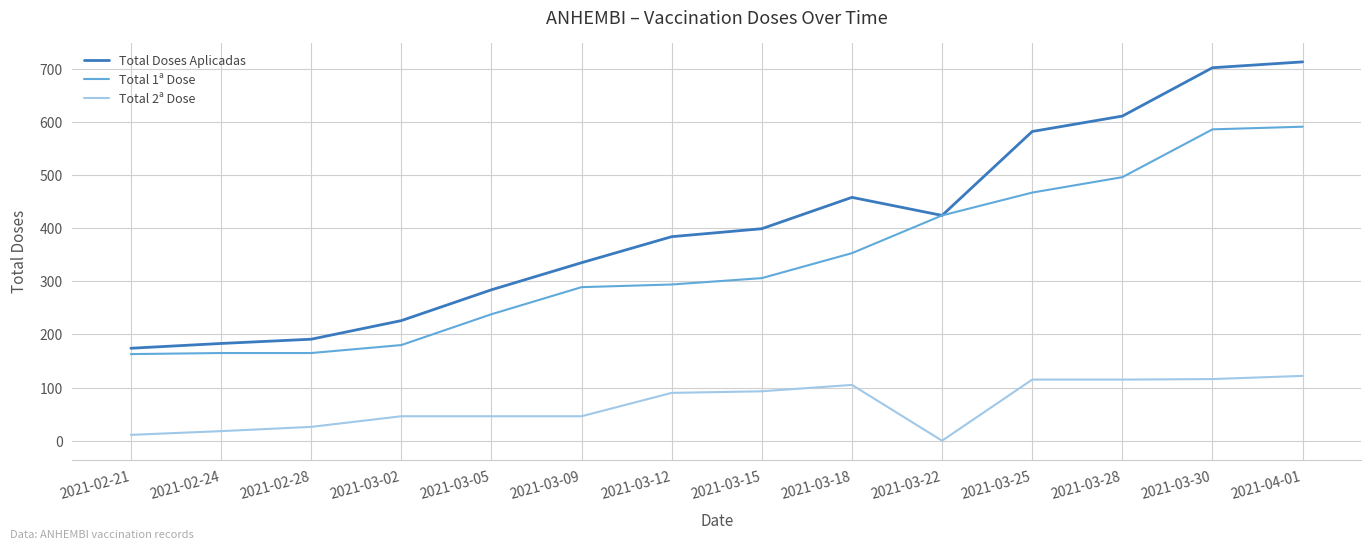

What is the maximum value shown in the chart?

713